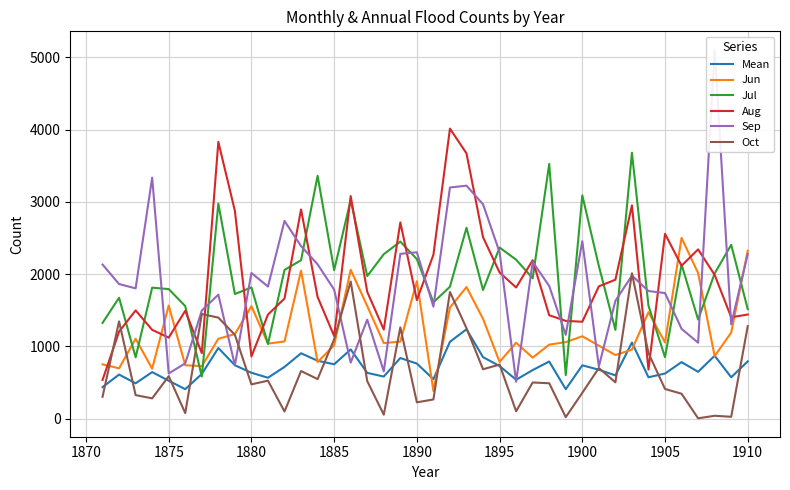

What is the difference between the second highest and second lowest values in the Aug series?

3153.0